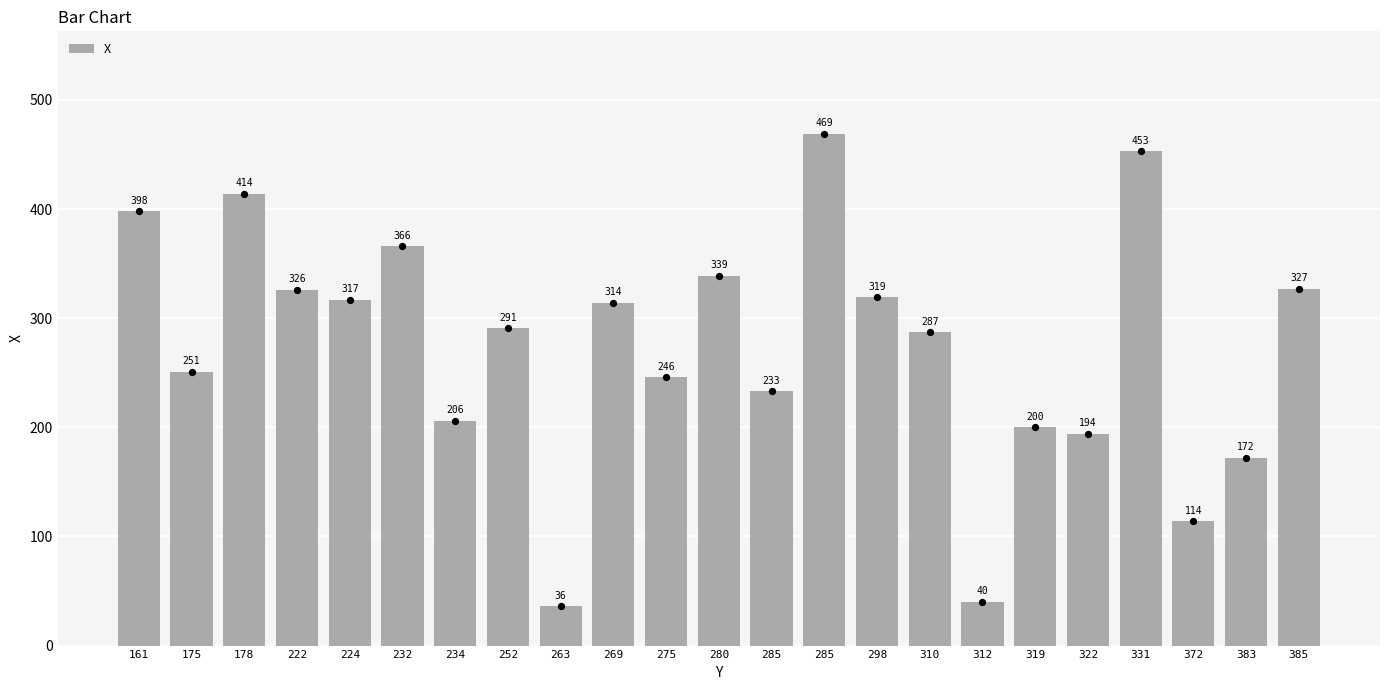

What is the change in value from 275 to 298?

+73